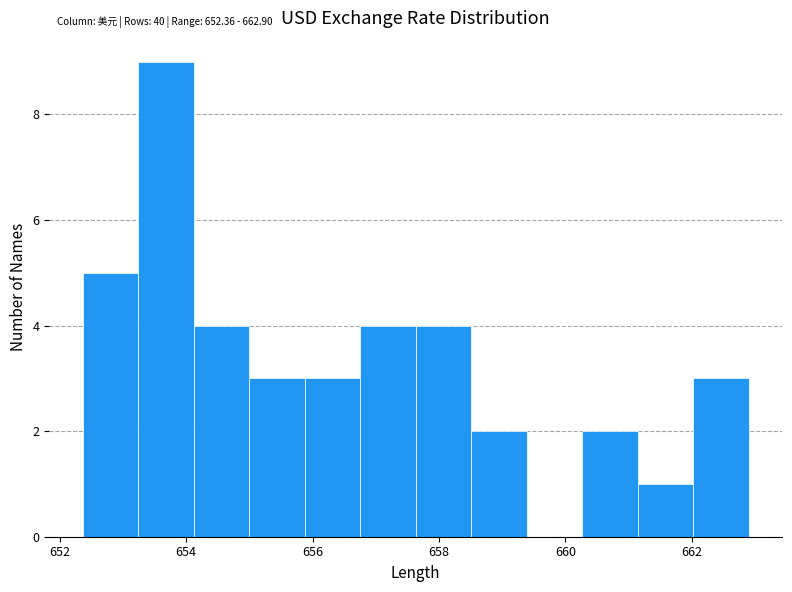

Which range on the x-axis has the tallest bar?

653.2 to 654.2